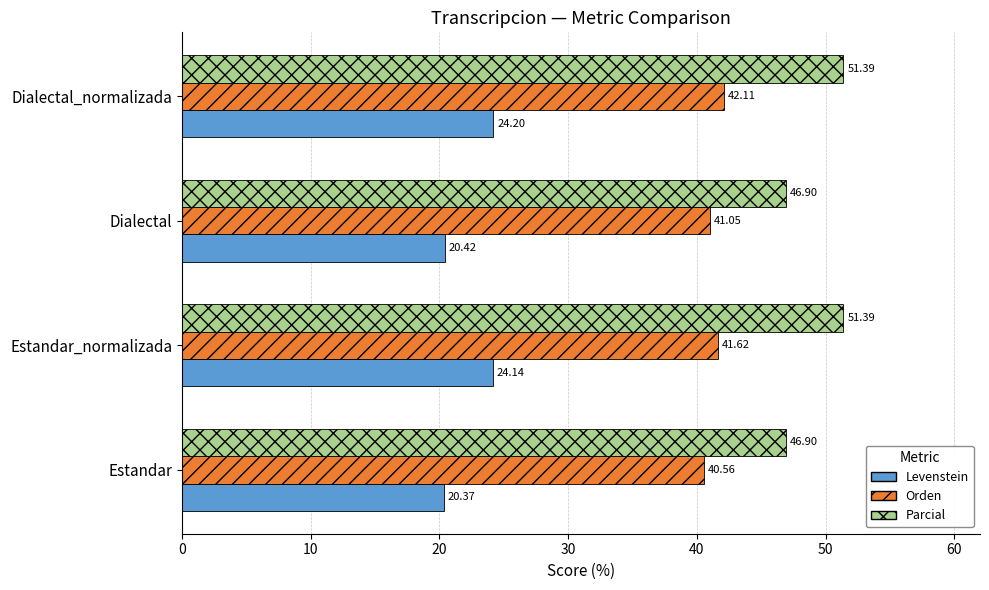

What is the minimum value for Levenstein?

20.4